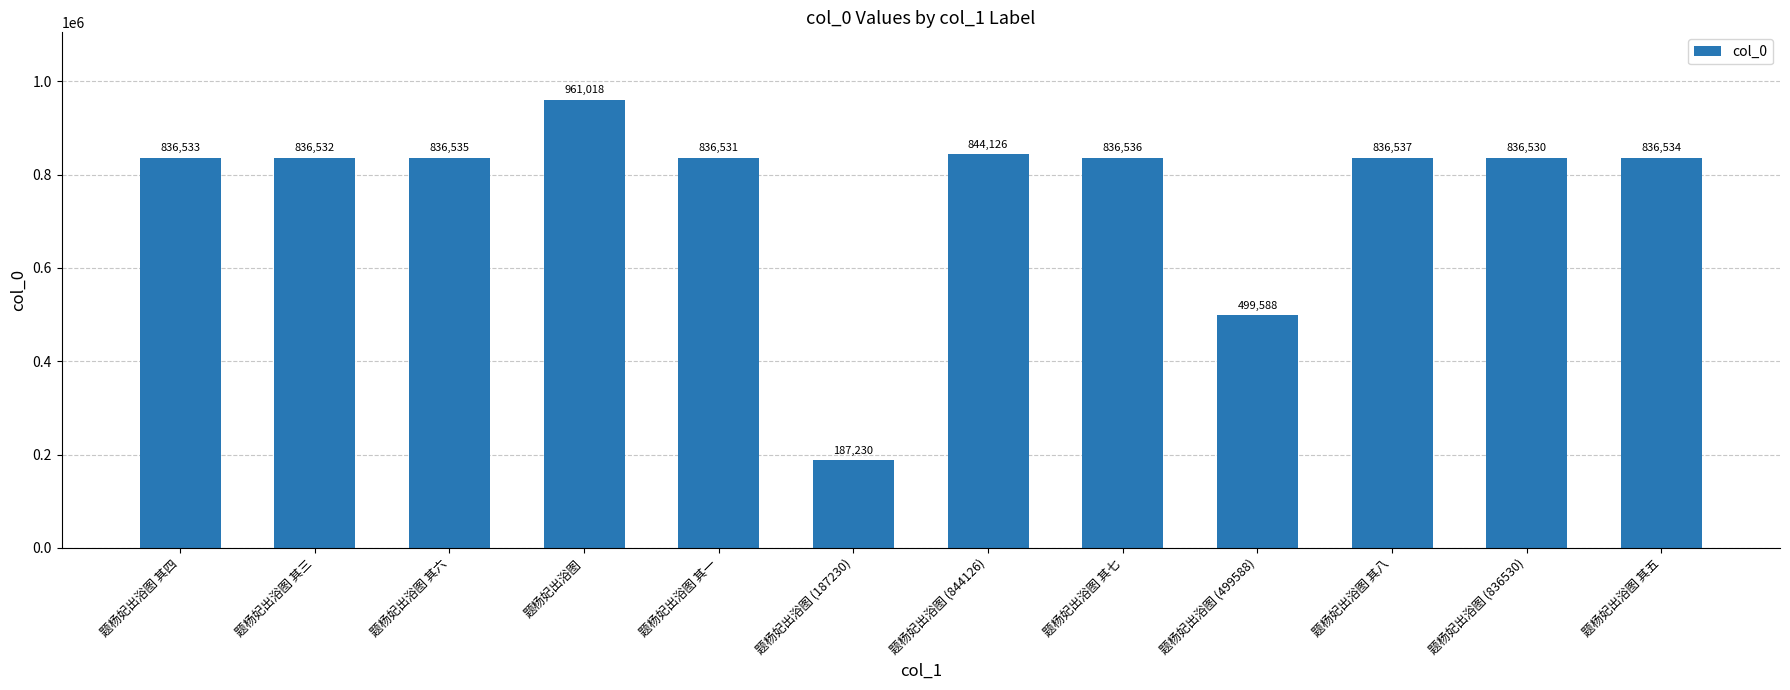

What is the label of the 2nd bar from the right?

题杨妃出浴图 (836530)